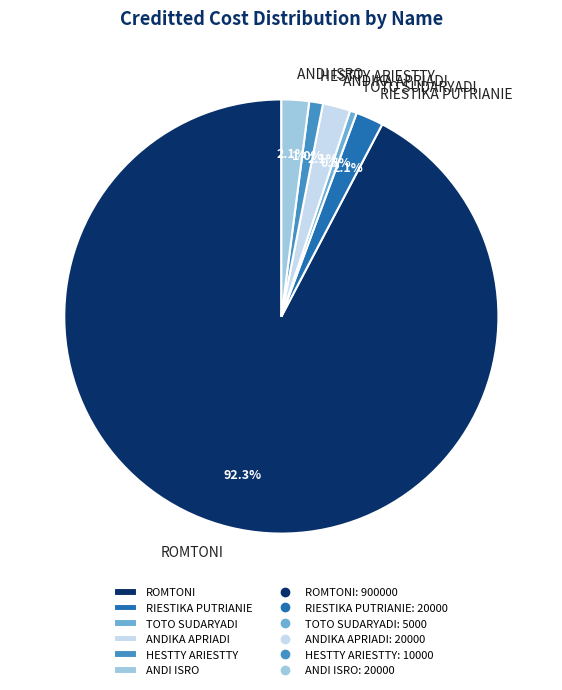

Do RIESTIKA PUTRIANIE and ANDIKA APRIADI together represent more than half of the pie?

No